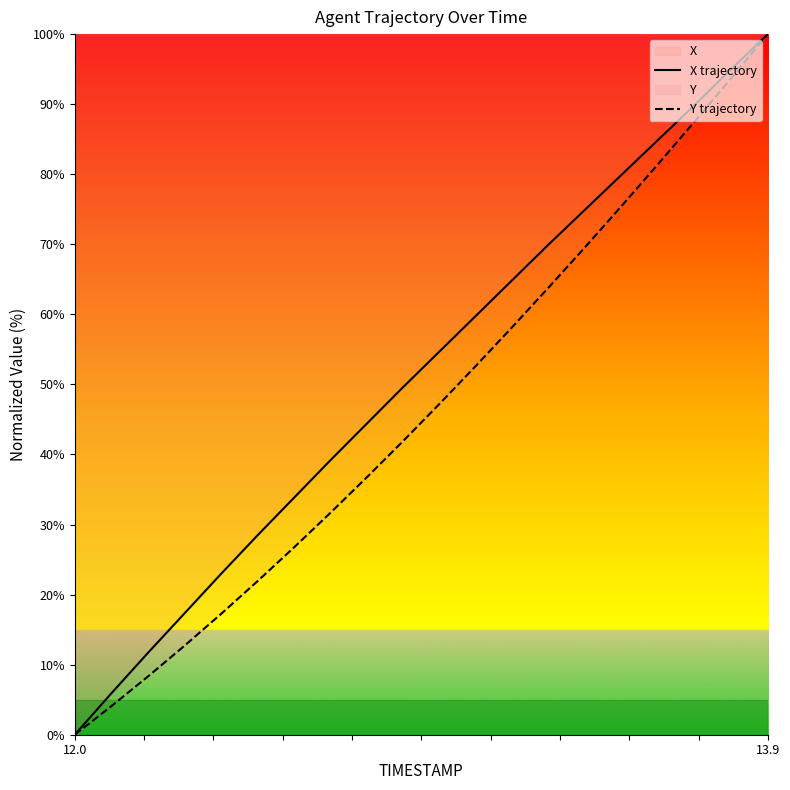

At which category is the sum across all series the highest?

13.9